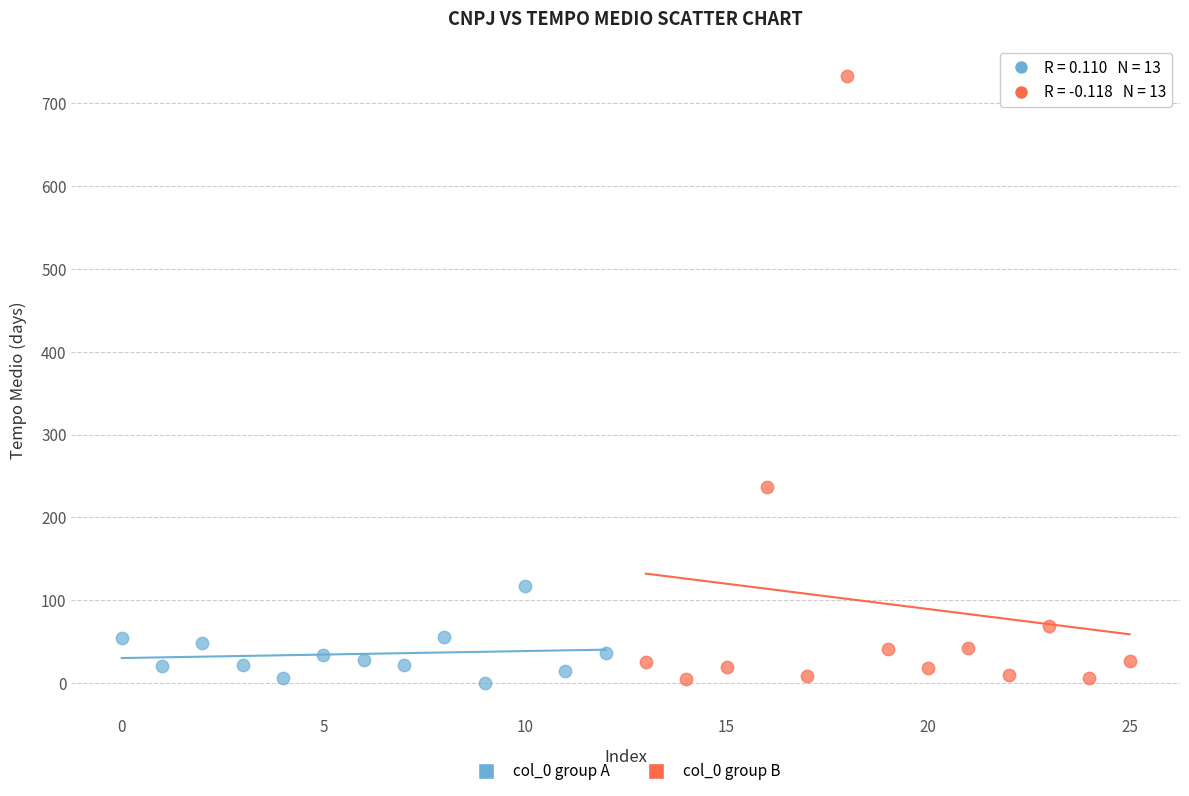

Which series contains the highest Y value?

col_0 group B